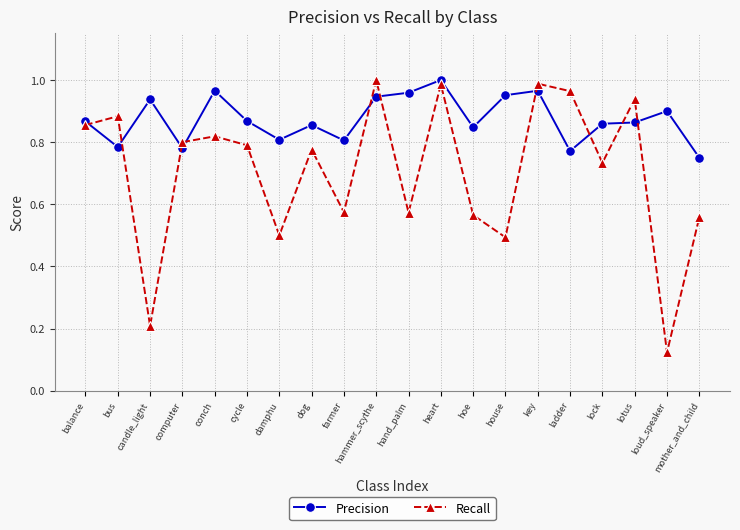

Rank the series at hammer_scythe from lowest to highest value.

Precision, Recall